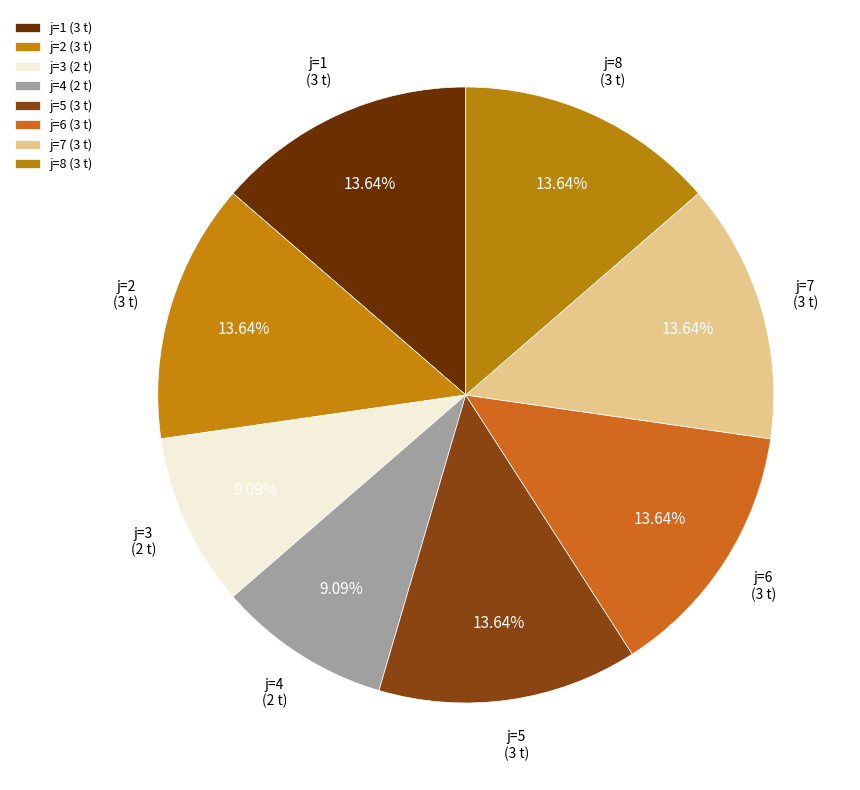

Is the sum of j=8 and j=1 greater than half?

No